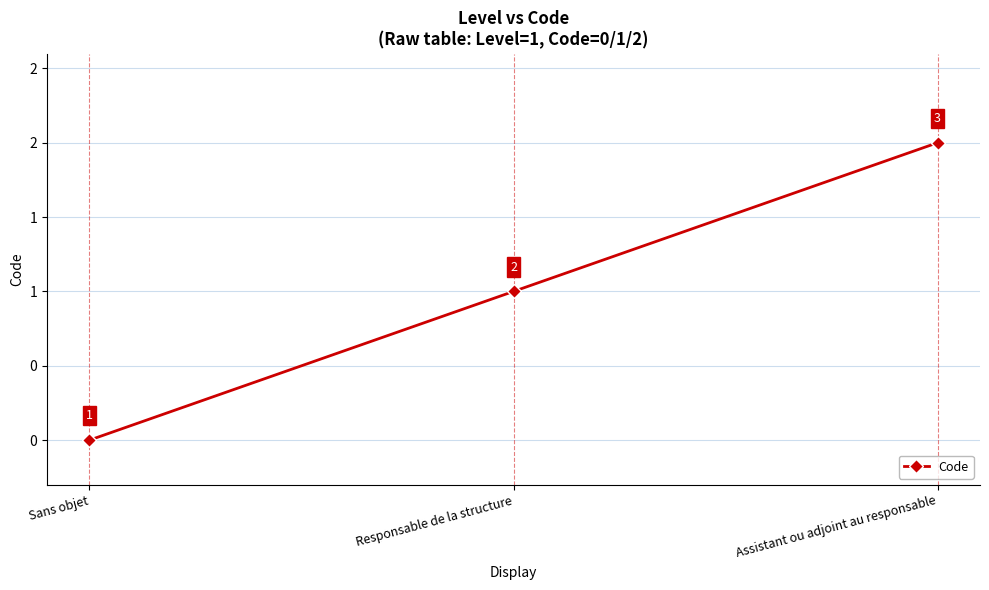

What is the difference between the maximum and minimum values?

2